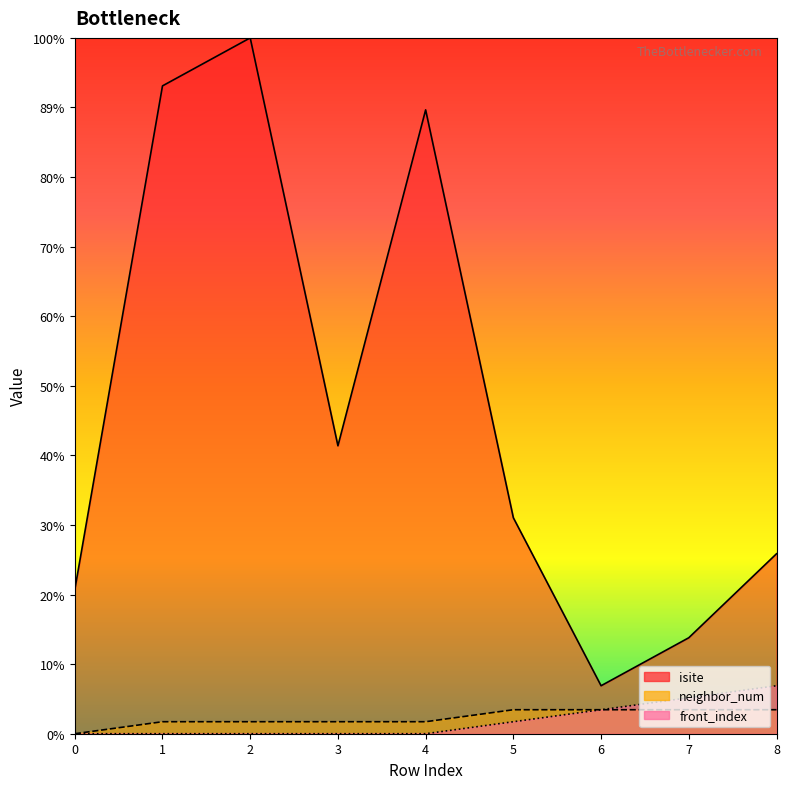

What is the sum of all isite values?

245